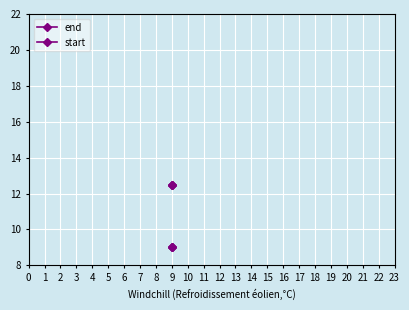

Reading left to right, transcribe all the data shown in this chart.

end: 12.5	12.5	12.5
start: 9.0	9.0	9.0